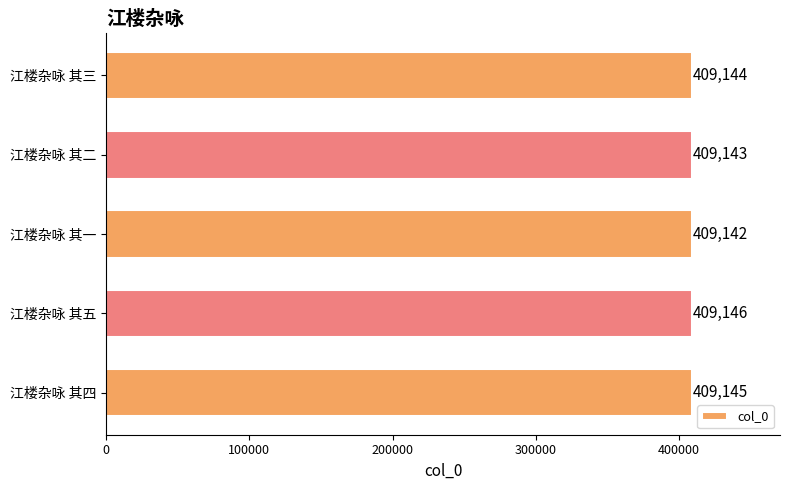

Rank the categories by value from lowest to highest.

江楼杂咏 其一, 江楼杂咏 其二, 江楼杂咏 其三, 江楼杂咏 其四, 江楼杂咏 其五